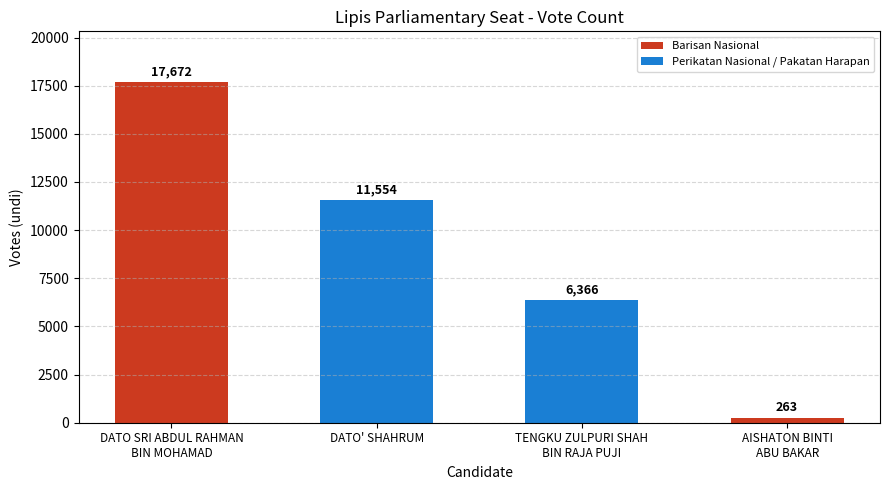

Reading left to right, extract all data points from this chart.

DATO SRI ABDUL RAHMAN
BIN MOHAMAD=17672	DATO' SHAHRUM=11554	TENGKU ZULPURI SHAH
BIN RAJA PUJI=6366	AISHATON BINTI
ABU BAKAR=263